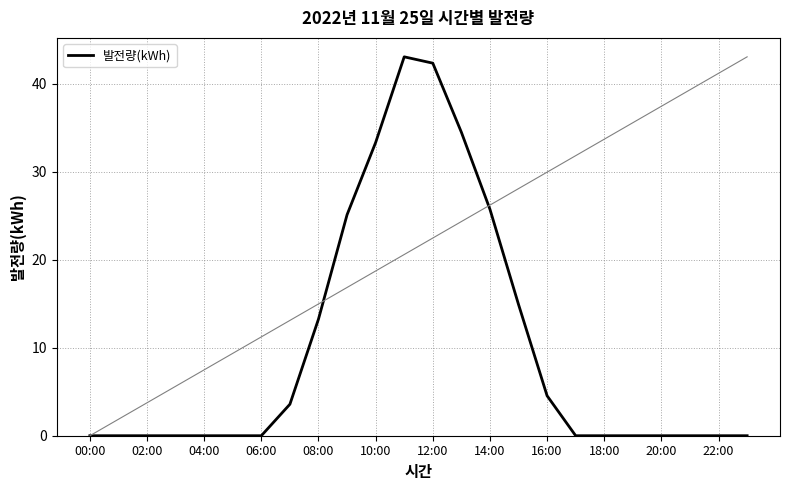

What is the difference between the maximum and minimum values?

43.1